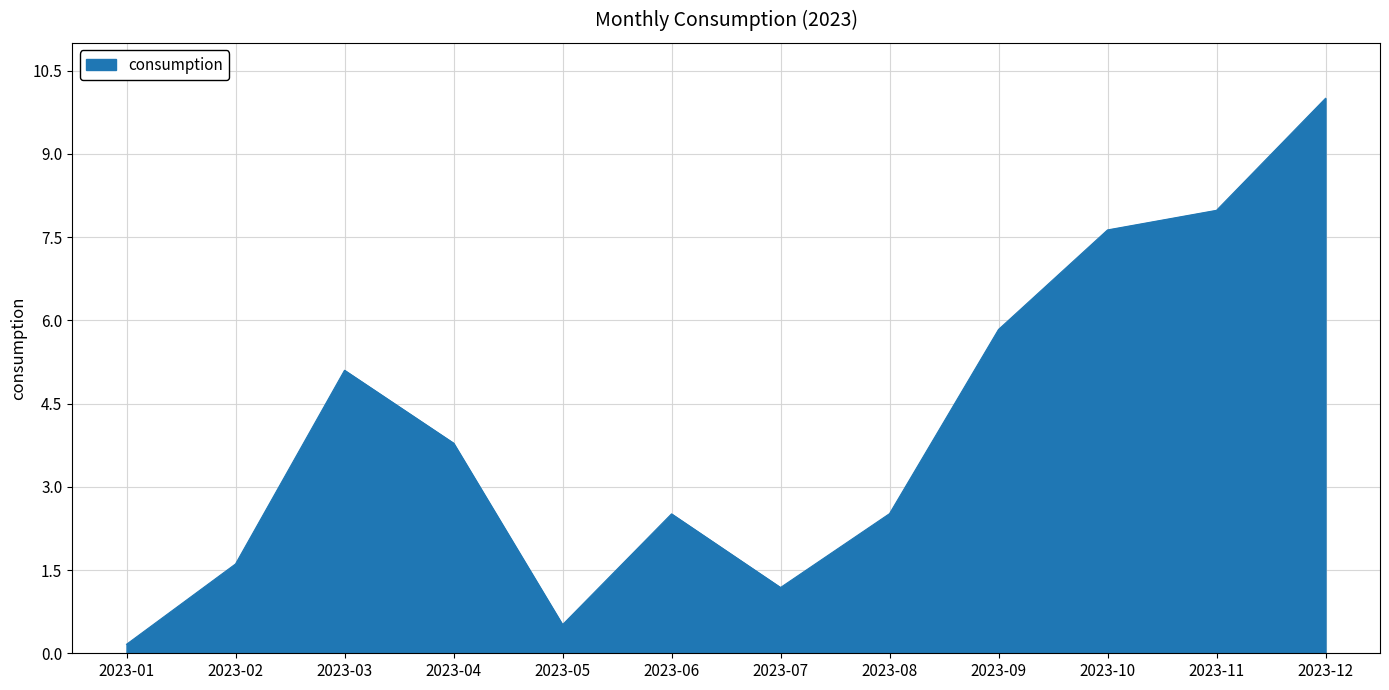

Is it true that the value at 2023-11 is 8.0?

True